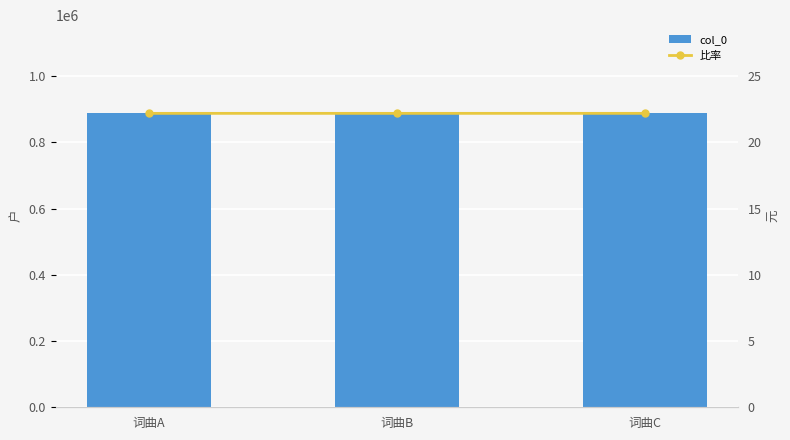

Is it true that 比率 equals 11.0 at 词曲A?

False